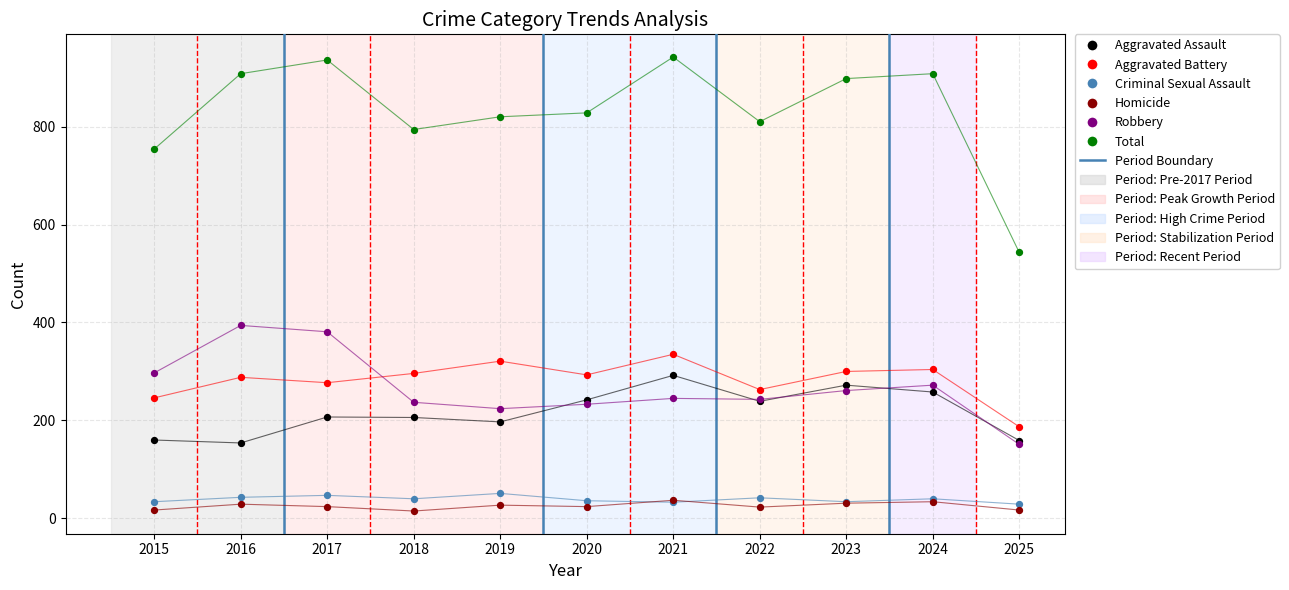

Which series reaches the minimum Y coordinate?

Homicide